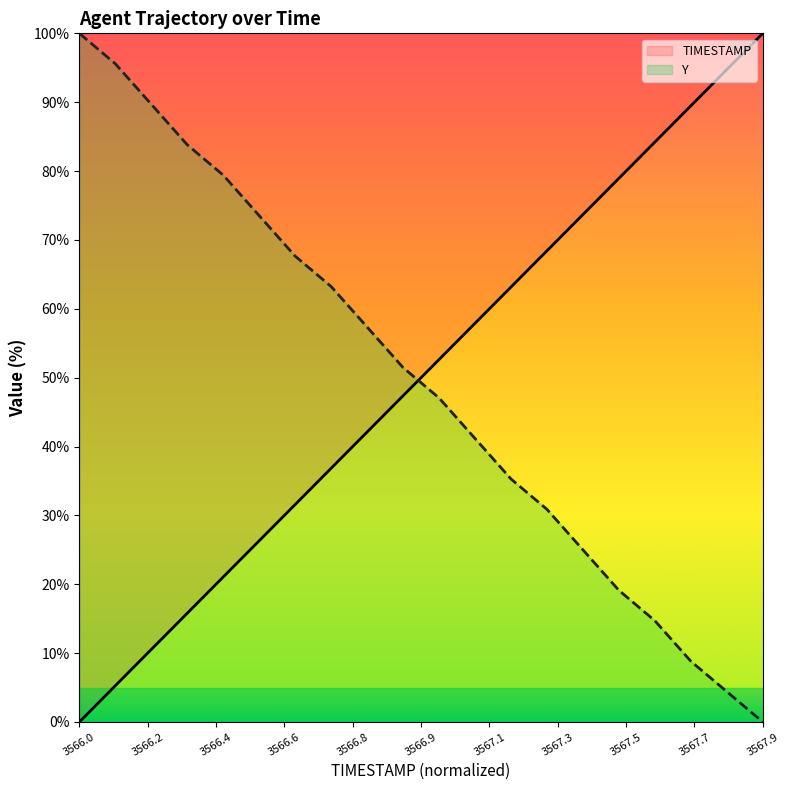

What is the sum of all TIMESTAMP values?

1000.0